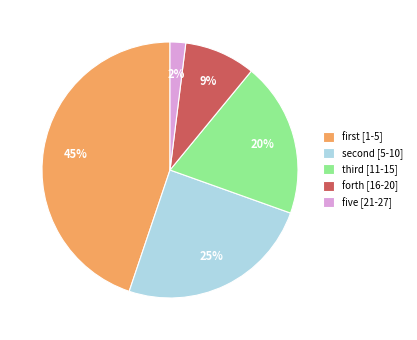

Is there any slice that represents more than half of the pie?

No